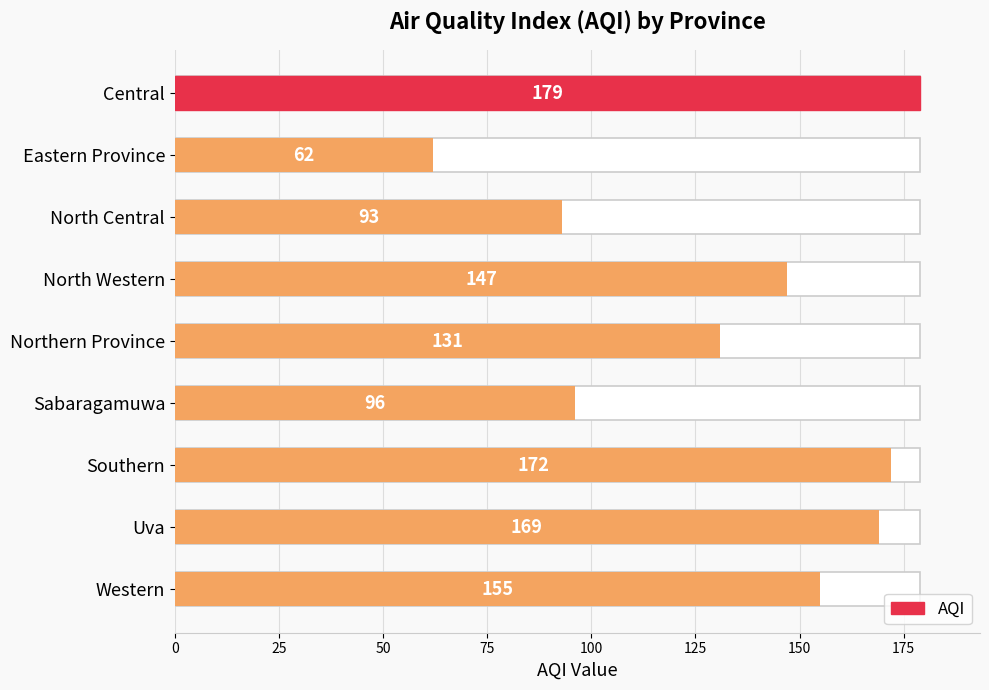

What is the smallest value displayed?

62